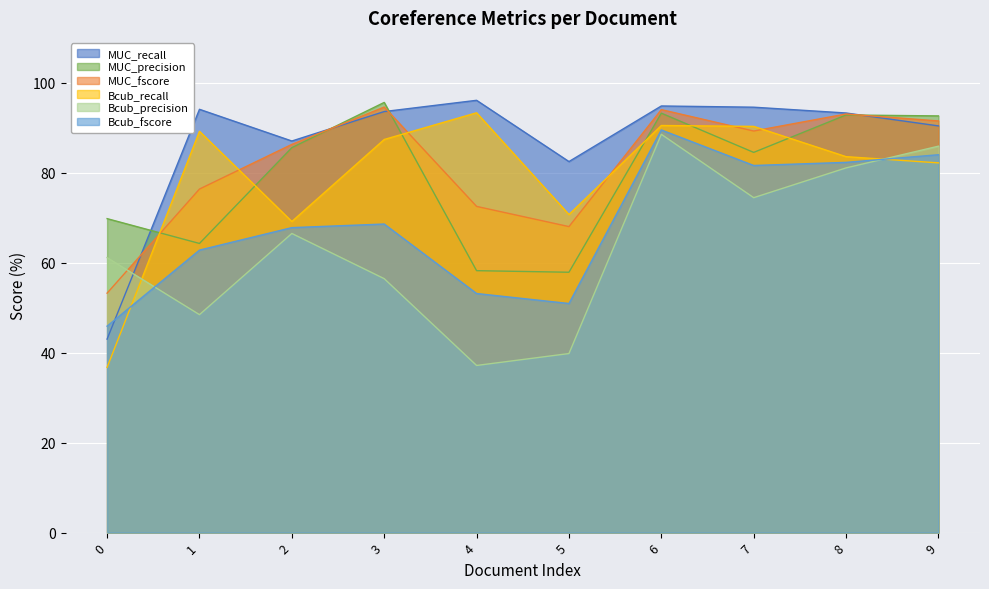

Which series has the largest range (max minus min)?

Bcub_recall